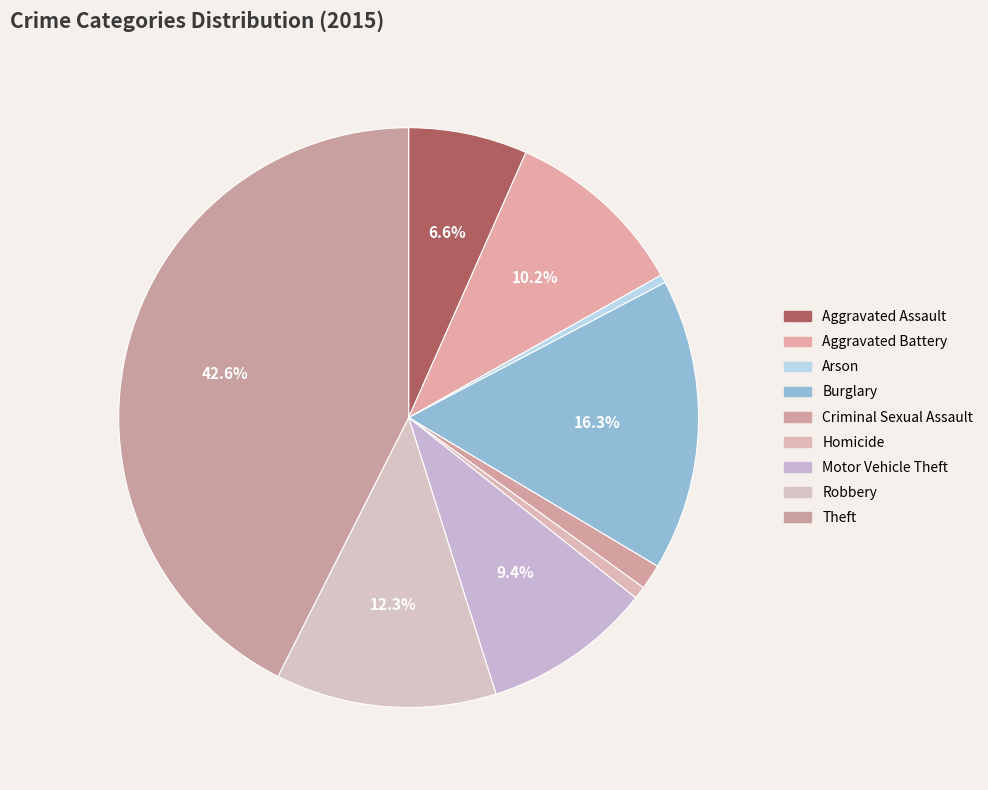

Does Theft account for over 50% of the chart?

No